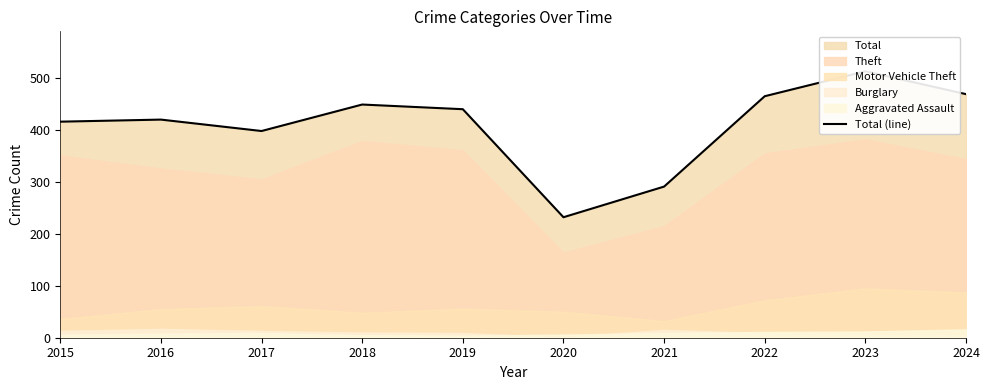

Does the chart display data point markers on the line(s)?

No